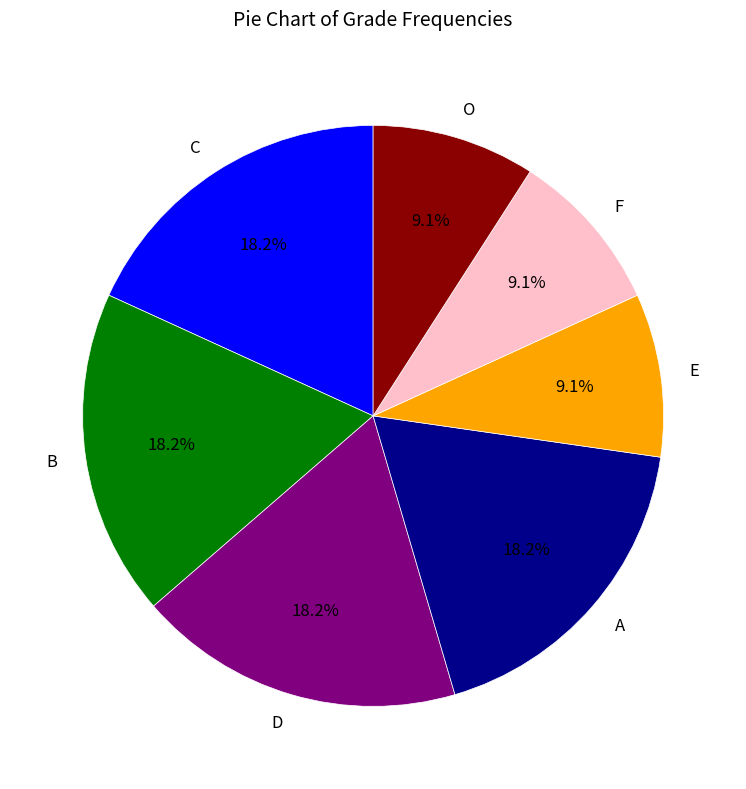

How much of the chart is everything except A?

81.8%